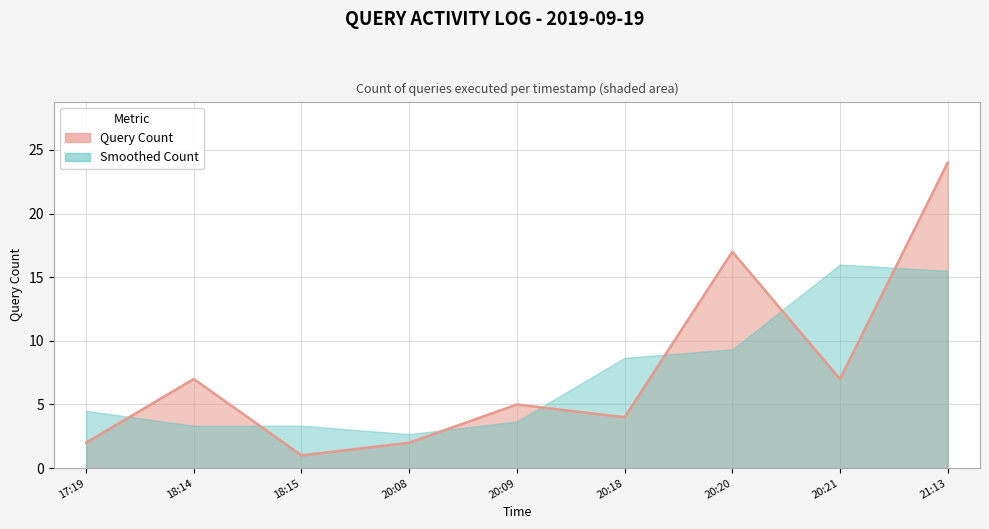

Reading left to right, transcribe all the data shown in this chart.

17:19=2	18:14=7	18:15=1	20:08=2	20:09=5	20:18=4	20:20=17	20:21=7	21:13=24